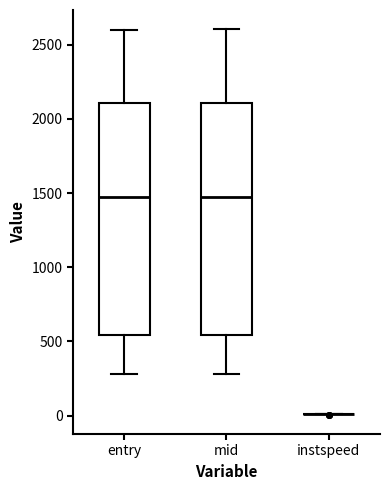

Reading left to right, read every box against the y-axis: the position of its median line, the range the box covers, and the ends of its whiskers. The values are not printed on the chart, so give them approximately, as read against the axis.

entry: median 1450, box 550 to 2100, whiskers 300 to 2600
mid: median 1500, box 550 to 2100, whiskers 300 to 2600
instspeed: box collapsed to a line at 0, whiskers 0 to 0